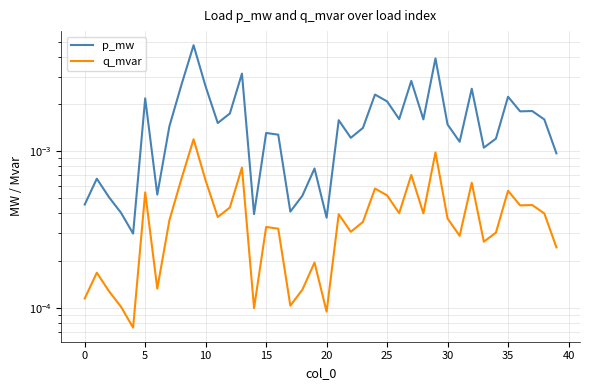

At how many categories does at least one series exceed 0?

40